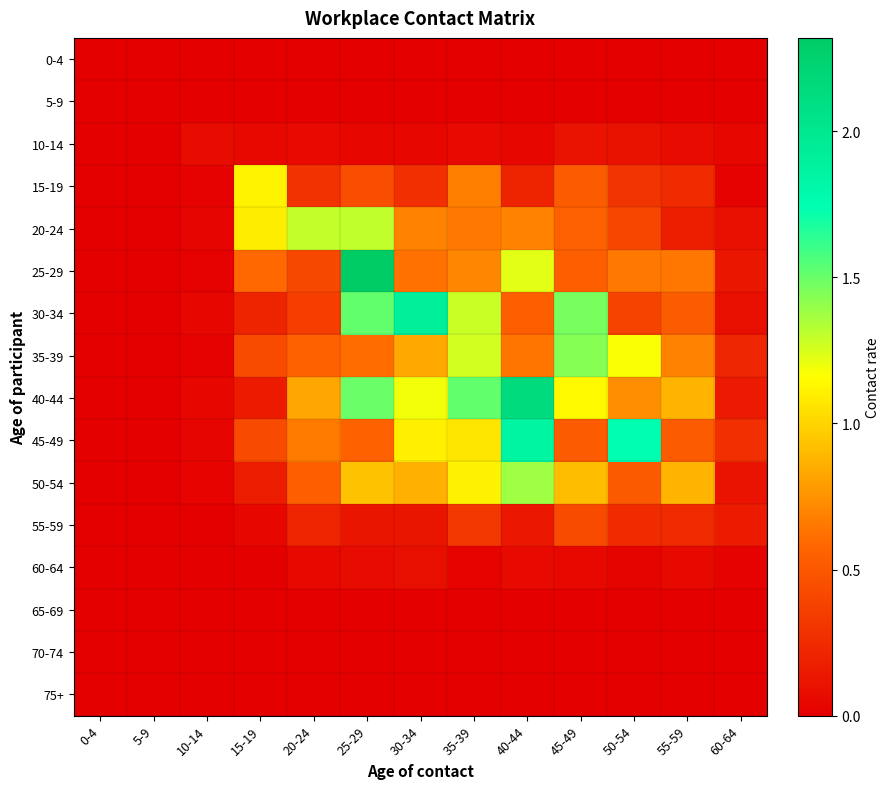

Reading left to right, extract all data points from this chart.

0-4: 0-4=0.0	5-9=0.0	10-14=0.0	15-19=0.0	20-24=0.0	25-29=0.0	30-34=0.0	35-39=0.0	40-44=0.0	45-49=0.0	50-54=0.0	55-59=0.0	60-64=0.0
5-9: 0-4=0.0	5-9=0.0	10-14=0.0	15-19=0.0	20-24=0.0	25-29=0.0	30-34=0.0	35-39=0.0	40-44=0.0	45-49=0.0	50-54=0.0	55-59=0.0	60-64=0.0
10-14: 0-4=0.0	5-9=0.0	10-14=0.1	15-19=0.1	20-24=0.1	25-29=0.0	30-34=0.0	35-39=0.1	40-44=0.0	45-49=0.1	50-54=0.1	55-59=0.1	60-64=0.0
15-19: 0-4=0.0	5-9=0.0	10-14=0.0	15-19=1.1	20-24=0.3	25-29=0.4	30-34=0.3	35-39=0.7	40-44=0.2	45-49=0.5	50-54=0.3	55-59=0.2	60-64=0.0
20-24: 0-4=0.0	5-9=0.0	10-14=0.0	15-19=1.1	20-24=1.3	25-29=1.3	30-34=0.7	35-39=0.7	40-44=0.7	45-49=0.6	50-54=0.4	55-59=0.2	60-64=0.1
25-29: 0-4=0.0	5-9=0.0	10-14=0.0	15-19=0.6	20-24=0.4	25-29=2.3	30-34=0.6	35-39=0.7	40-44=1.2	45-49=0.5	50-54=0.7	55-59=0.6	60-64=0.1
30-34: 0-4=0.0	5-9=0.0	10-14=0.0	15-19=0.2	20-24=0.4	25-29=1.5	30-34=1.9	35-39=1.3	40-44=0.5	45-49=1.5	50-54=0.4	55-59=0.5	60-64=0.1
35-39: 0-4=0.0	5-9=0.0	10-14=0.0	15-19=0.4	20-24=0.6	25-29=0.6	30-34=0.8	35-39=1.3	40-44=0.6	45-49=1.4	50-54=1.2	55-59=0.7	60-64=0.2
40-44: 0-4=0.0	5-9=0.0	10-14=0.0	15-19=0.2	20-24=0.8	25-29=1.5	30-34=1.2	35-39=1.5	40-44=2.1	45-49=1.1	50-54=0.7	55-59=0.9	60-64=0.2
45-49: 0-4=0.0	5-9=0.0	10-14=0.0	15-19=0.4	20-24=0.7	25-29=0.6	30-34=1.1	35-39=1.1	40-44=1.9	45-49=0.5	50-54=1.7	55-59=0.5	60-64=0.3
50-54: 0-4=0.0	5-9=0.0	10-14=0.0	15-19=0.2	20-24=0.5	25-29=0.9	30-34=0.9	35-39=1.1	40-44=1.4	45-49=0.9	50-54=0.5	55-59=0.9	60-64=0.1
55-59: 0-4=0.0	5-9=0.0	10-14=0.0	15-19=0.0	20-24=0.2	25-29=0.1	30-34=0.1	35-39=0.3	40-44=0.1	45-49=0.4	50-54=0.2	55-59=0.2	60-64=0.2
60-64: 0-4=0.0	5-9=0.0	10-14=0.0	15-19=0.0	20-24=0.1	25-29=0.1	30-34=0.1	35-39=0.0	40-44=0.1	45-49=0.1	50-54=0.0	55-59=0.1	60-64=0.0
65-69: 0-4=0.0	5-9=0.0	10-14=0.0	15-19=0.0	20-24=0.0	25-29=0.0	30-34=0.0	35-39=0.0	40-44=0.0	45-49=0.0	50-54=0.0	55-59=0.0	60-64=0.0
70-74: 0-4=0.0	5-9=0.0	10-14=0.0	15-19=0.0	20-24=0.0	25-29=0.0	30-34=0.0	35-39=0.0	40-44=0.0	45-49=0.0	50-54=0.0	55-59=0.0	60-64=0.0
75+: 0-4=0.0	5-9=0.0	10-14=0.0	15-19=0.0	20-24=0.0	25-29=0.0	30-34=0.0	35-39=0.0	40-44=0.0	45-49=0.0	50-54=0.0	55-59=0.0	60-64=0.0